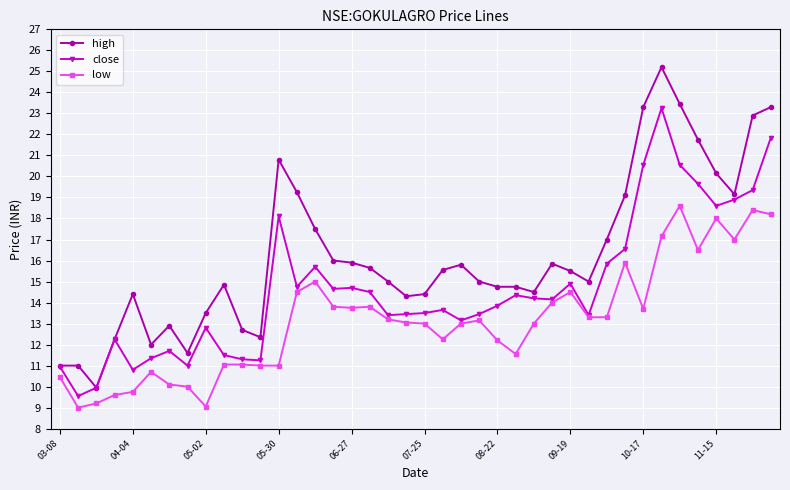

List the series in order of their peak value, lowest first.

low, close, high